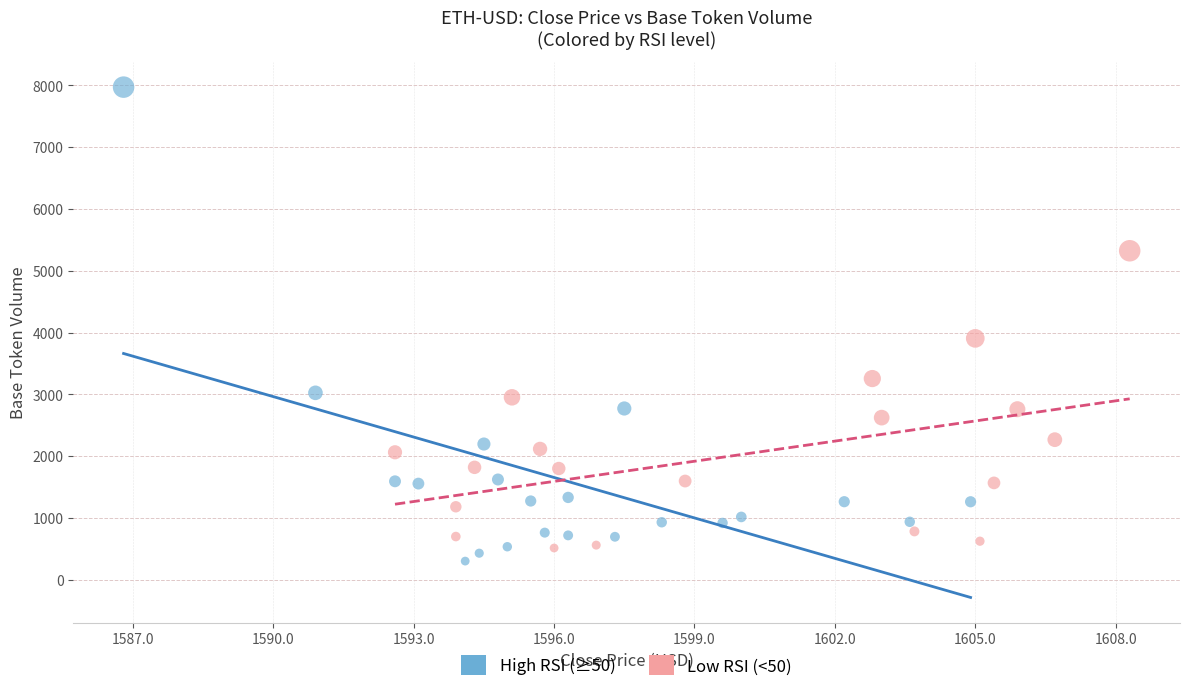

Which series has the widest spread of Y values?

High RSI (≥50)